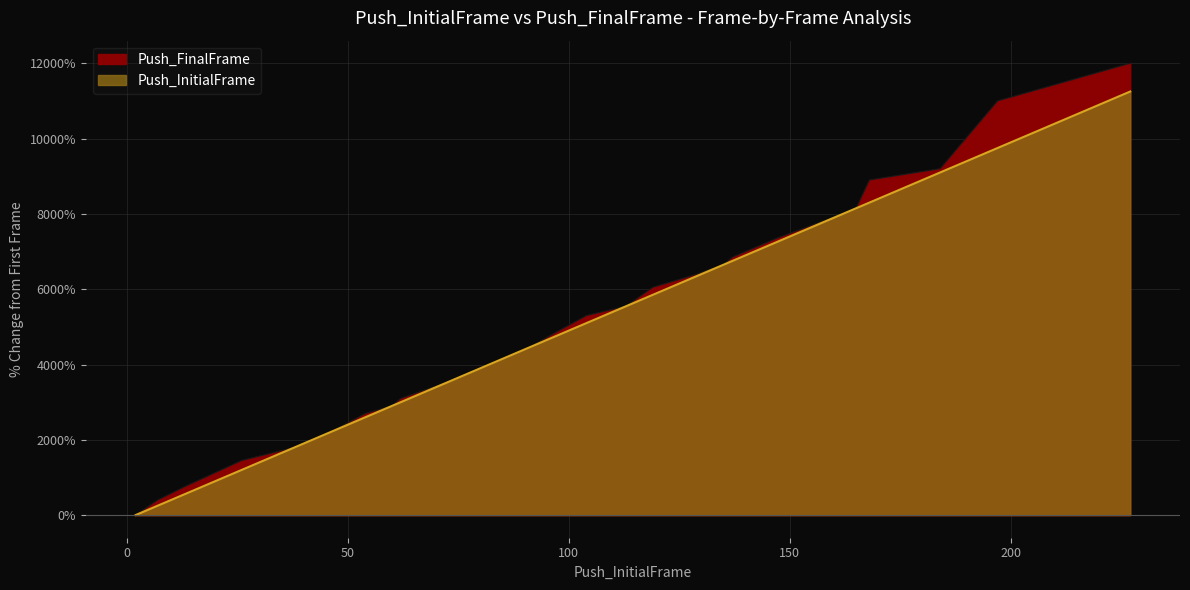

What is the value of the Push_InitialFrame point at the 23rd from the left?

7650